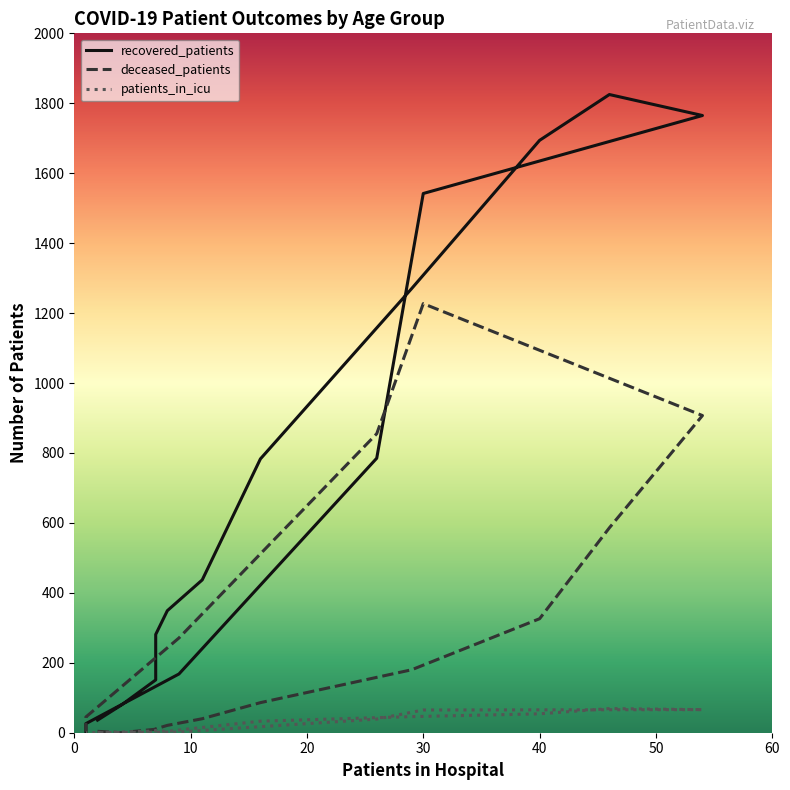

What is the sum of the patients_in_icu values at 20 and 8?

59